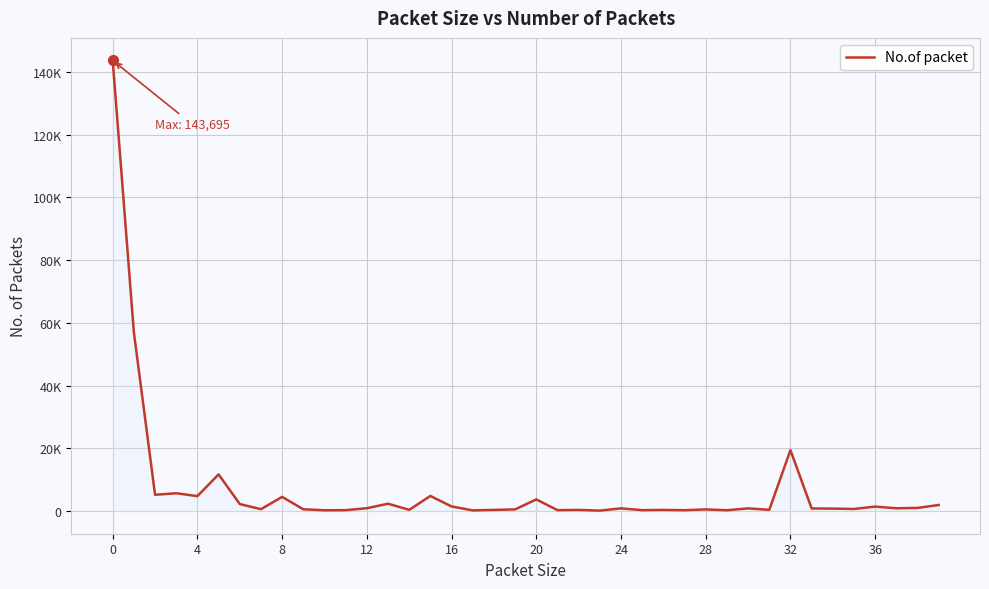

What is the value of the 15th point from the left?

423